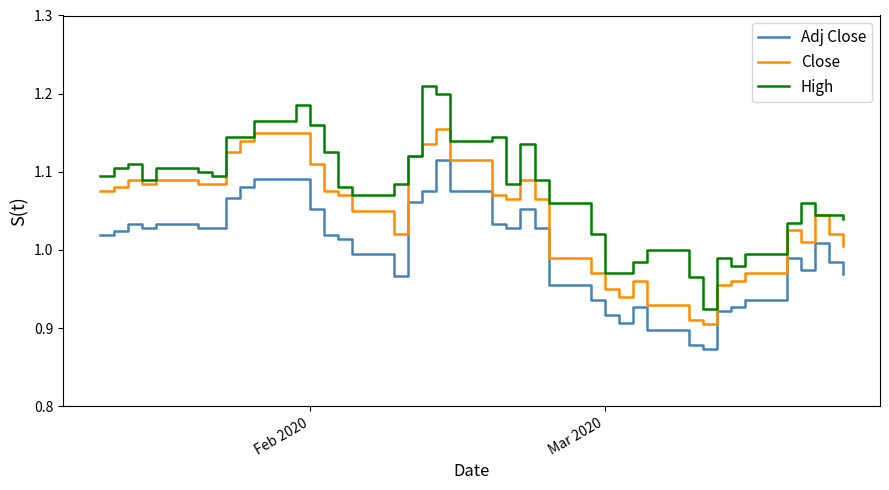

True or false: Adj Close and High intersect in this chart.

False